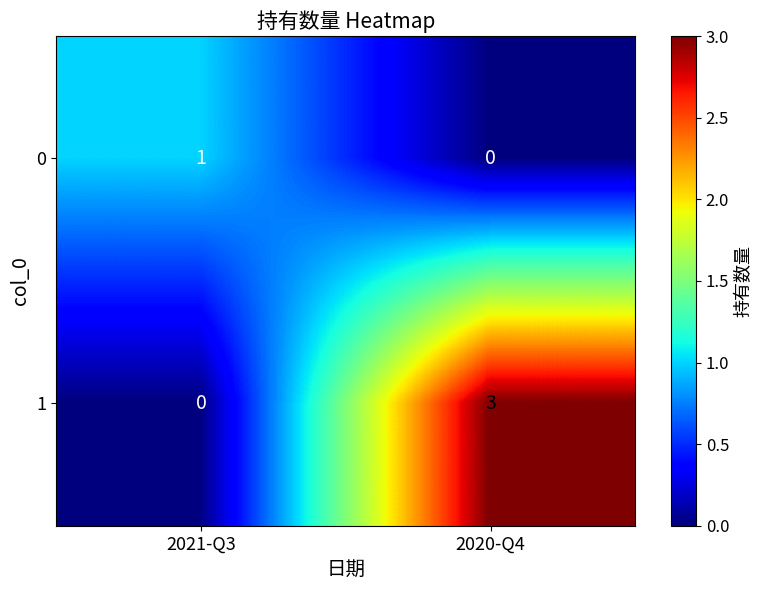

Where is 1 nearest to the value 1?

2021-Q3